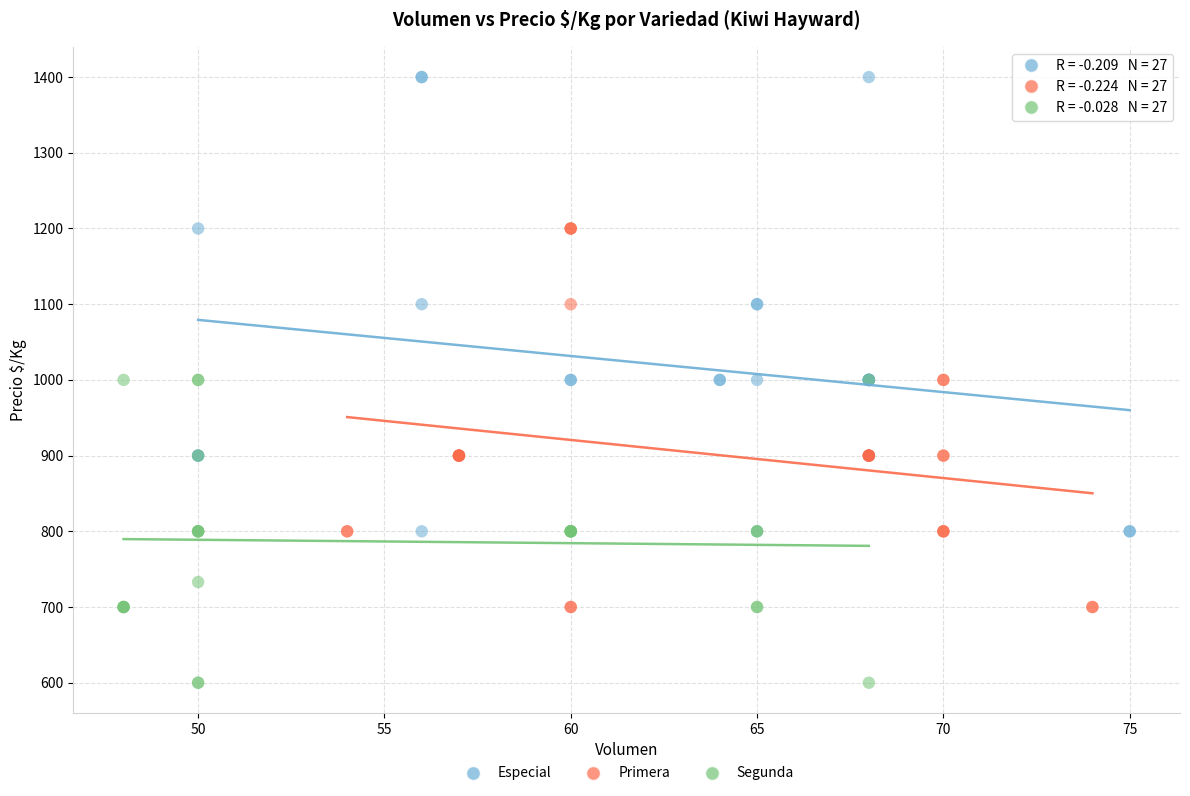

What are all the series names shown in the legend?

Especial, Primera, Segunda